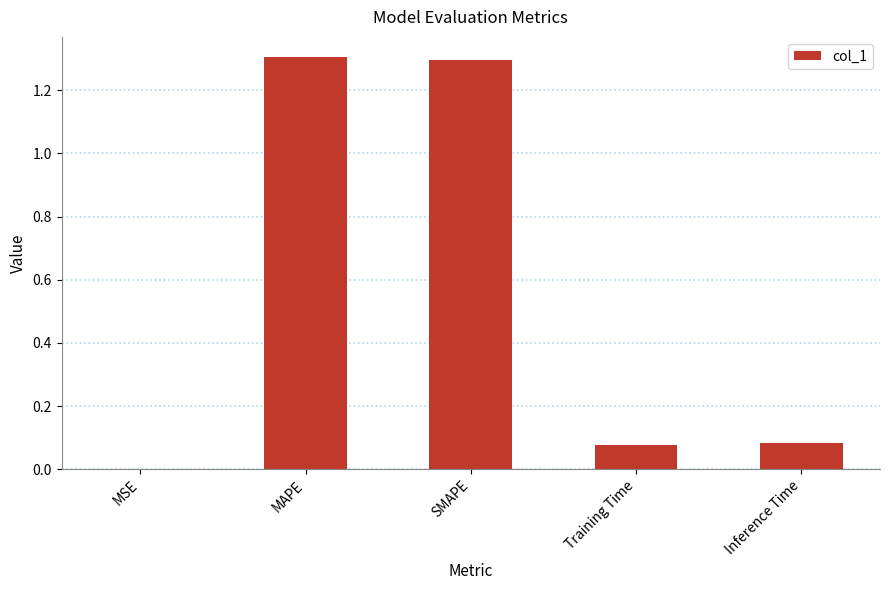

What is the greatest value displayed?

1.3